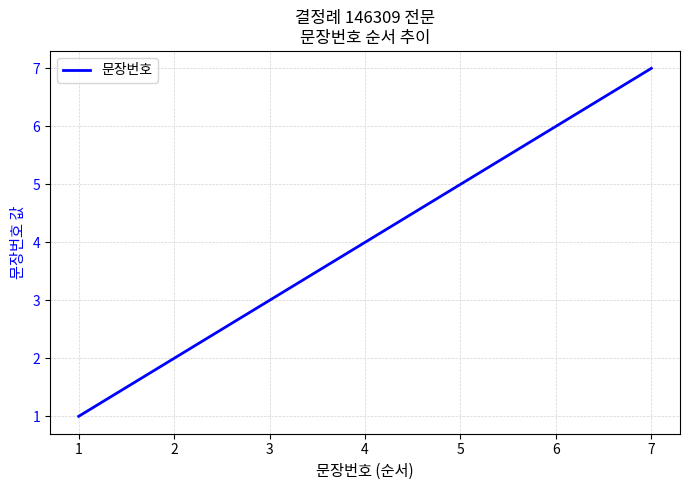

Is it true that the value at 4 is 4?

True